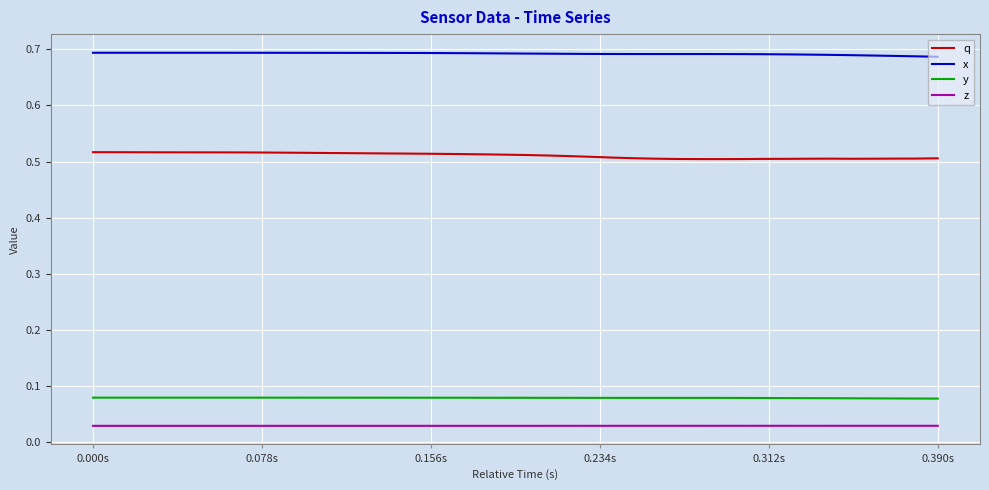

Which series has the widest spread of values?

q